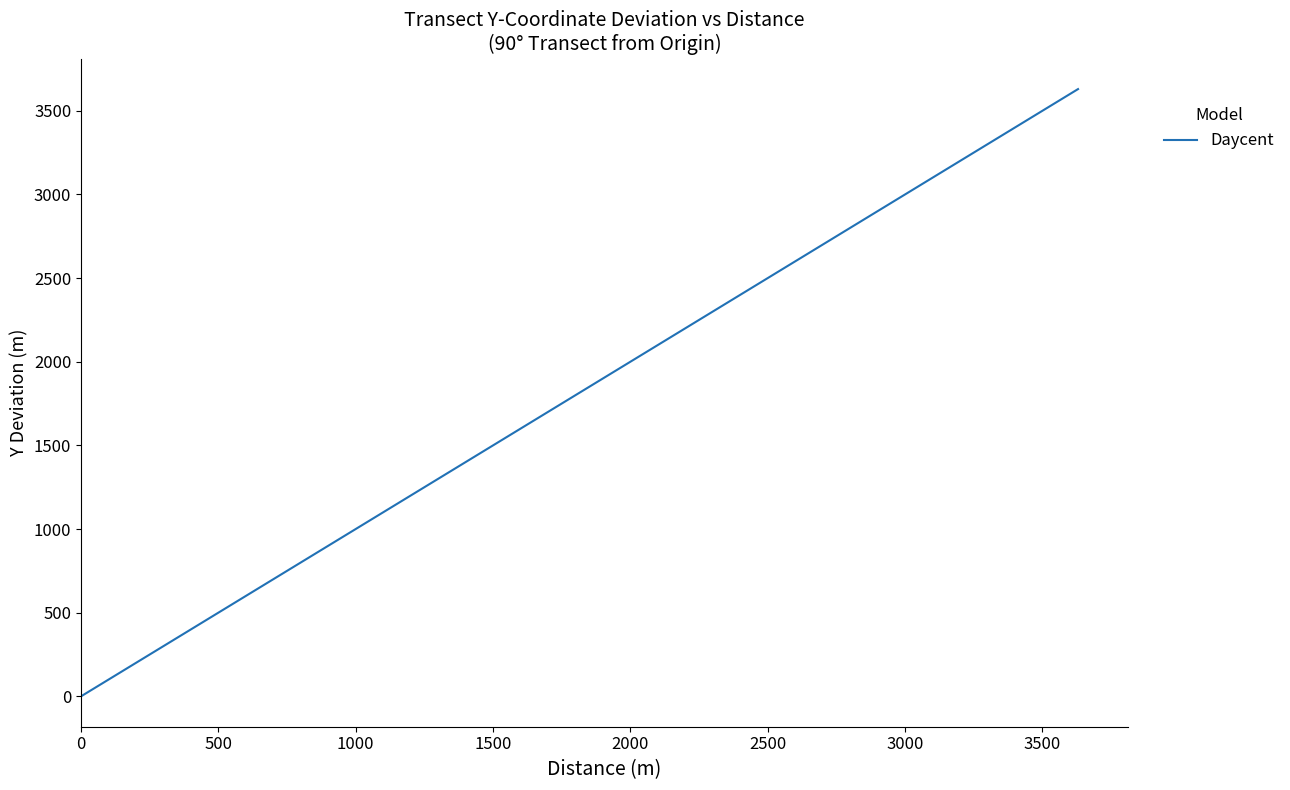

What is the maximum value shown in the chart?

3630